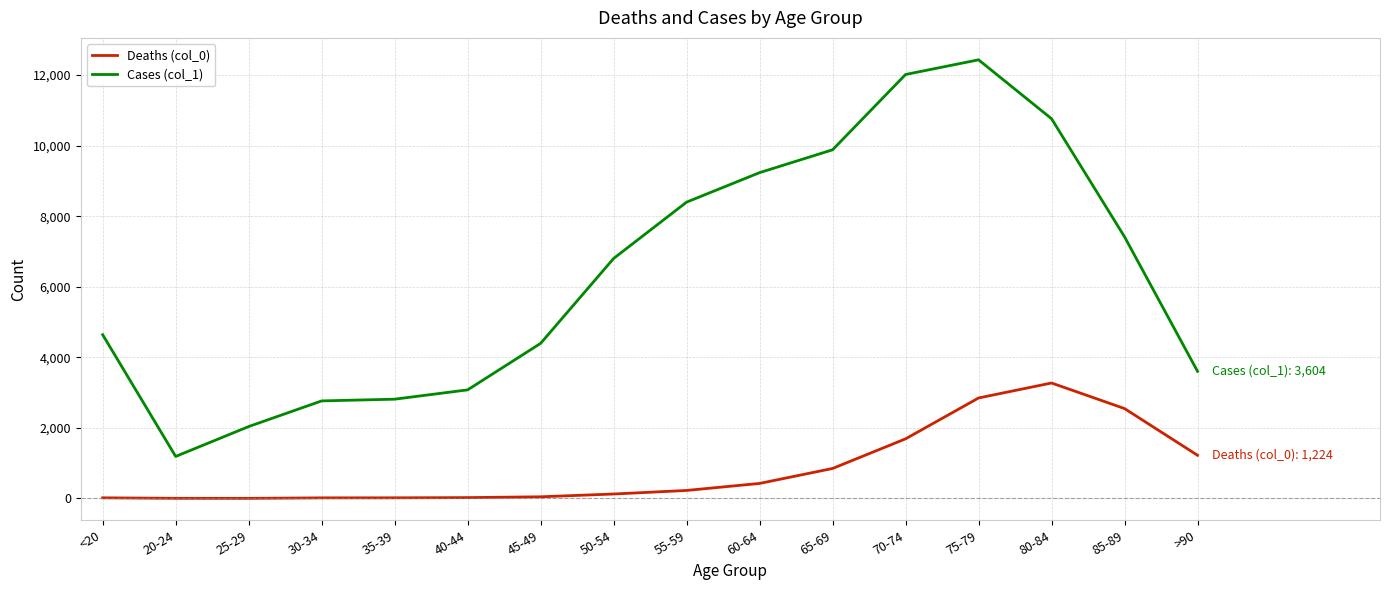

Which series has the largest total across all categories?

Cases (col_1)